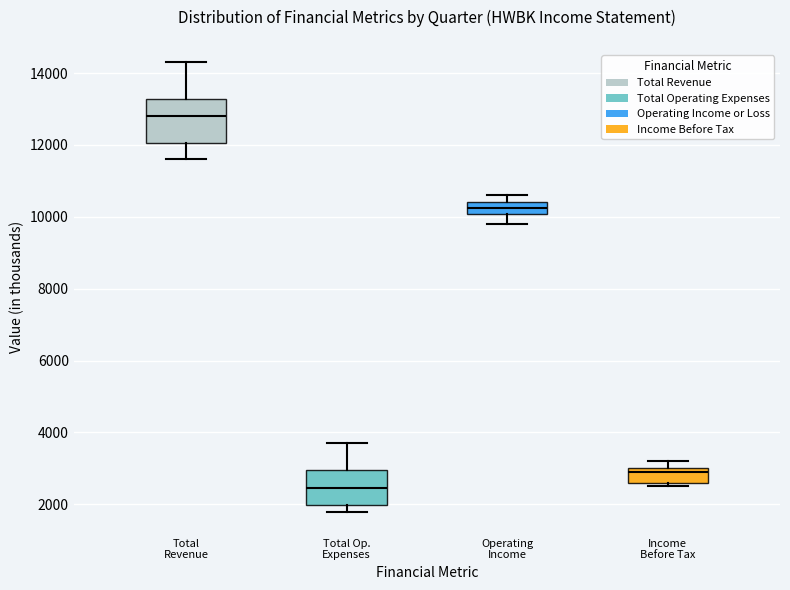

Reading left to right, read every box against the y-axis: the position of its median line, the range the box covers, and the ends of its whiskers. The values are not printed on the chart, so give them approximately, as read against the axis.

Total Revenue: median 12800, box 12000 to 13200, whiskers 11600 to 14400
Total Op. Expenses: median 2400, box 2000 to 3000, whiskers 1800 to 3800
Operating Income: median 10200, box 10000 to 10400, whiskers 9800 to 10600
Income Before Tax: median 3000 (just below the box's upper edge), box 2600 to 3000, whiskers 2600 (just below the box's lower edge) to 3200